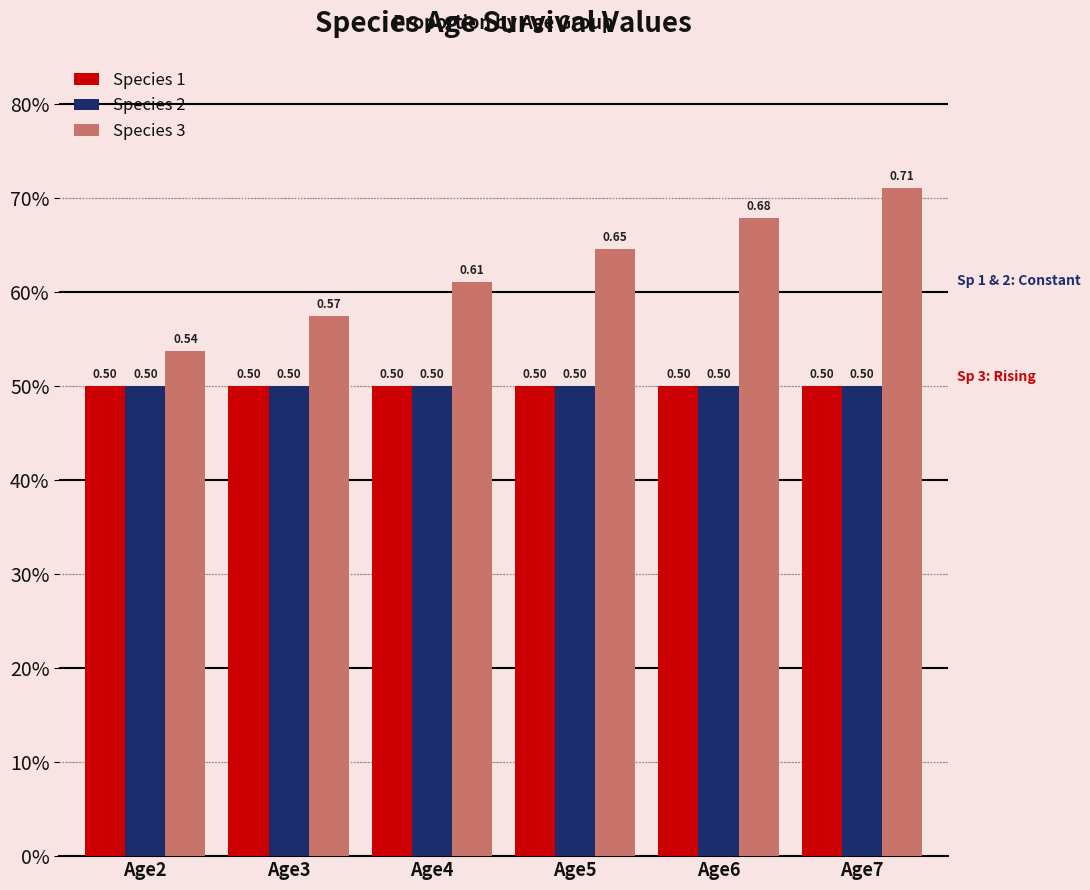

Reading left to right, transcribe all the data shown in this chart.

Species 1: Age2=0.5	Age3=0.5	Age4=0.5	Age5=0.5	Age6=0.5	Age7=0.5
Species 2: Age2=0.5	Age3=0.5	Age4=0.5	Age5=0.5	Age6=0.5	Age7=0.5
Species 3: Age2=0.5	Age3=0.6	Age4=0.6	Age5=0.6	Age6=0.7	Age7=0.7